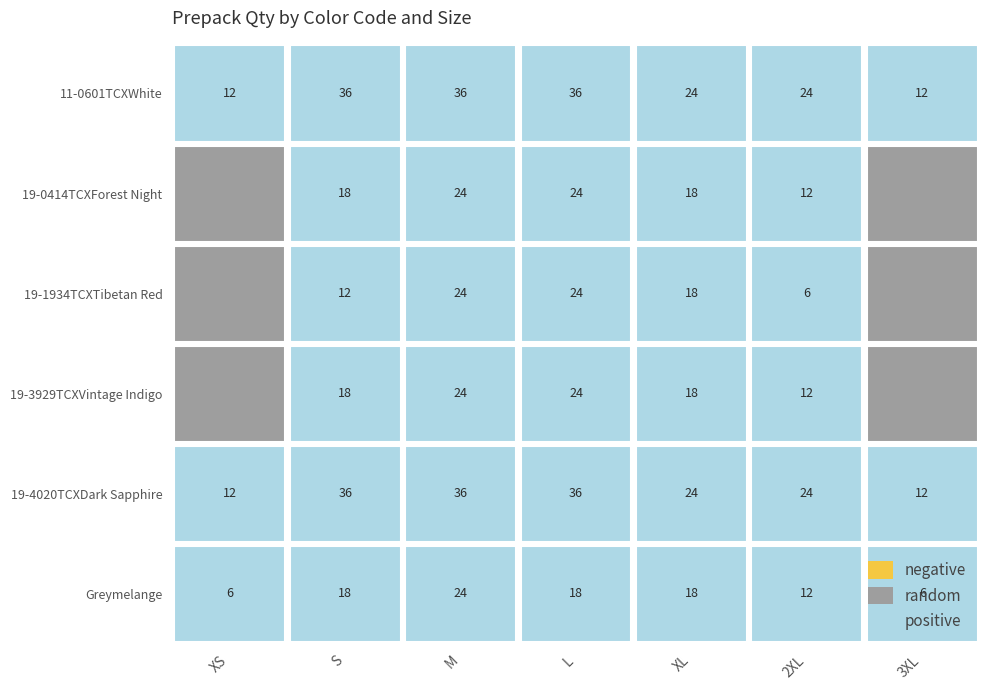

Reading right to left, transcribe all the data shown in this chart.

11-0601TCXWhite: 3XL=12	2XL=24	XL=24	L=36	M=36	S=36	XS=12
19-0414TCXForest Night: 3XL=0	2XL=12	XL=18	L=24	M=24	S=18	XS=0
19-1934TCXTibetan Red: 3XL=0	2XL=6	XL=18	L=24	M=24	S=12	XS=0
19-3929TCXVintage Indigo: 3XL=0	2XL=12	XL=18	L=24	M=24	S=18	XS=0
19-4020TCXDark Sapphire: 3XL=12	2XL=24	XL=24	L=36	M=36	S=36	XS=12
Greymelange: 3XL=6	2XL=12	XL=18	L=18	M=24	S=18	XS=6